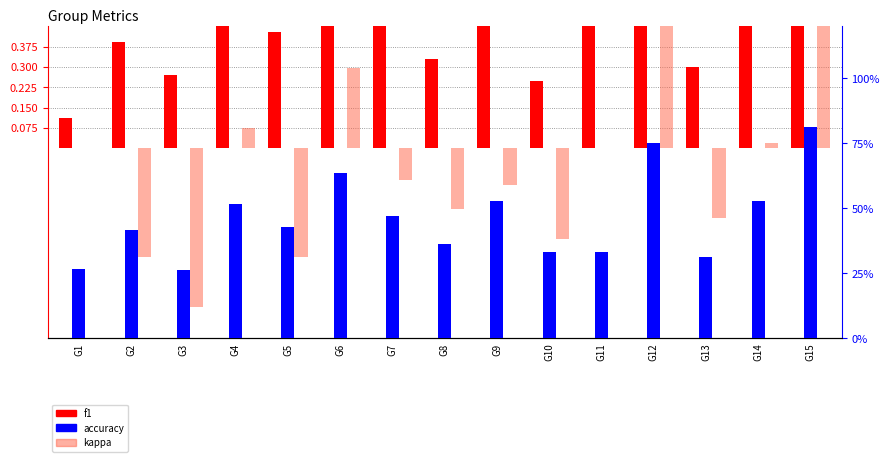

What is the sum of all kappa values?

-0.9